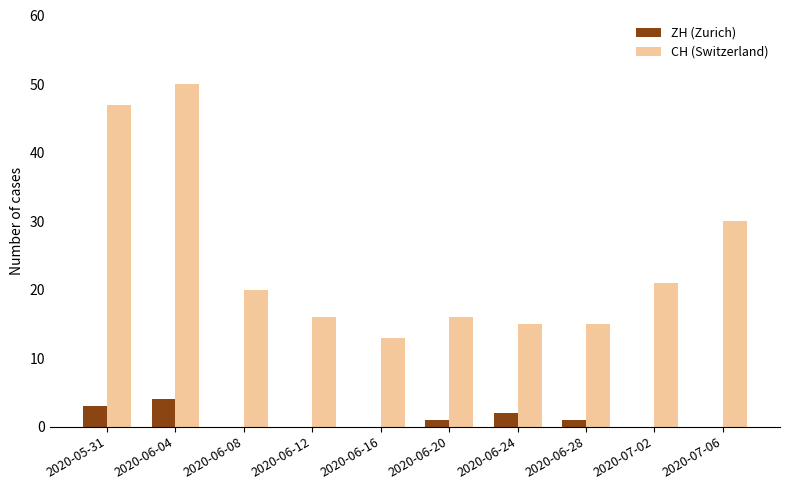

At which label does CH (Switzerland) reach its peak?

2020-06-04